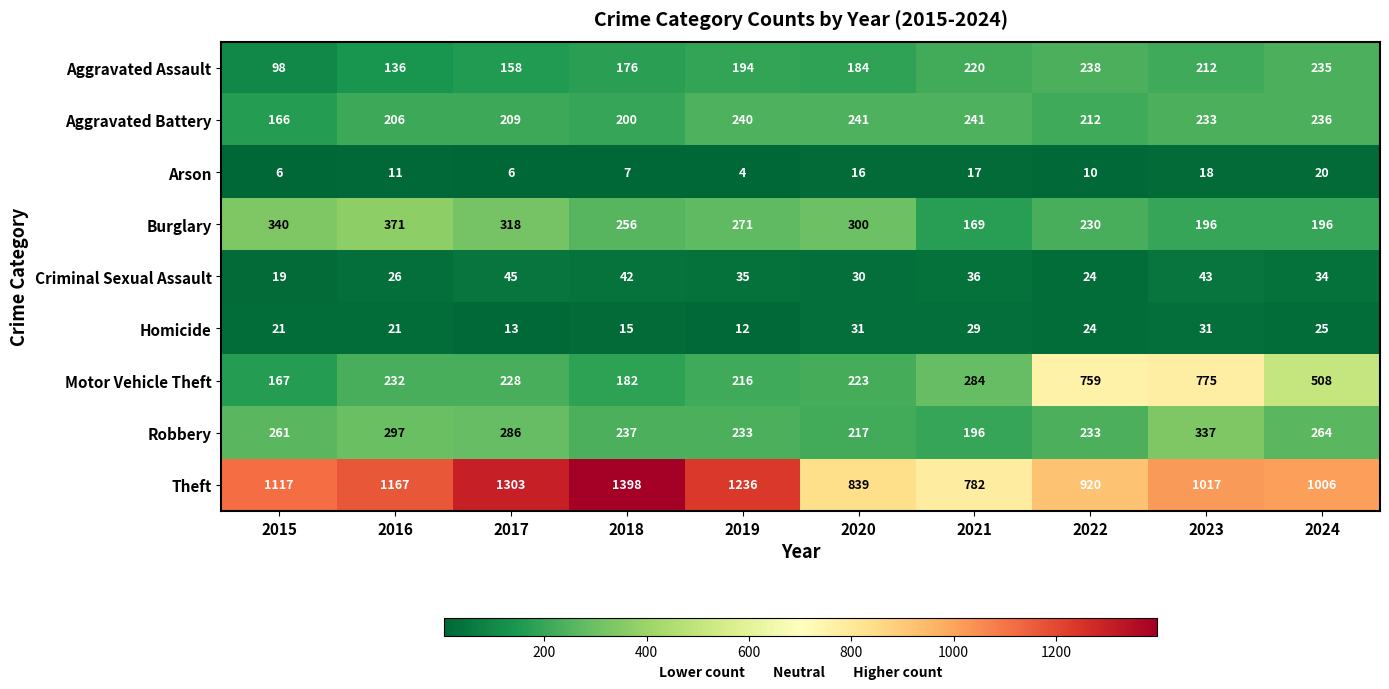

Where is Motor Vehicle Theft nearest to the value 471?

2024